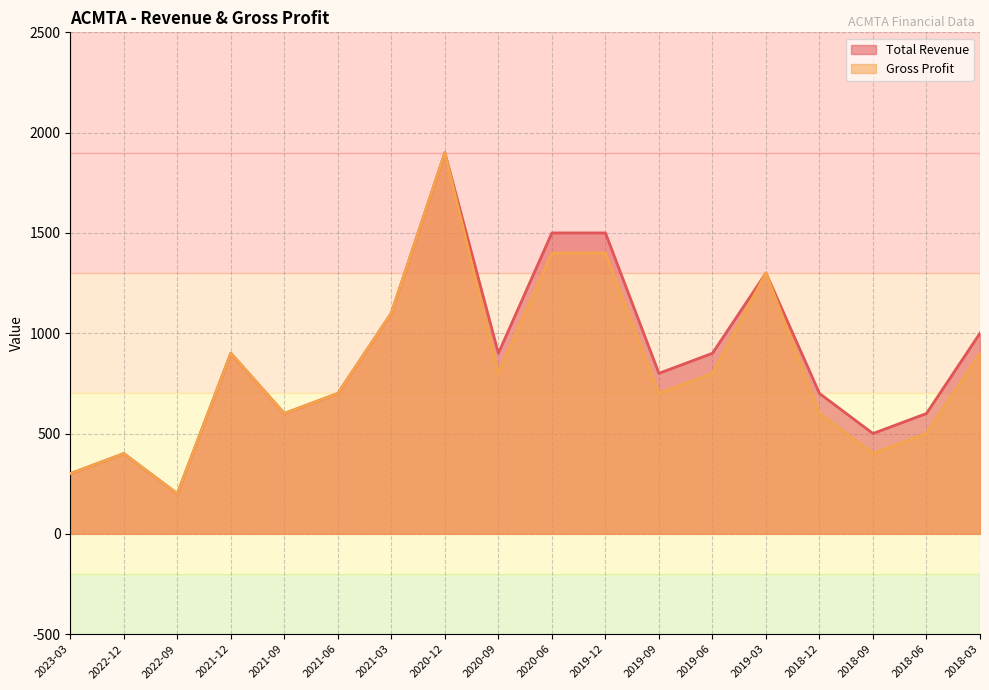

What is the value of the Total Revenue point at the 16th from the left?

500